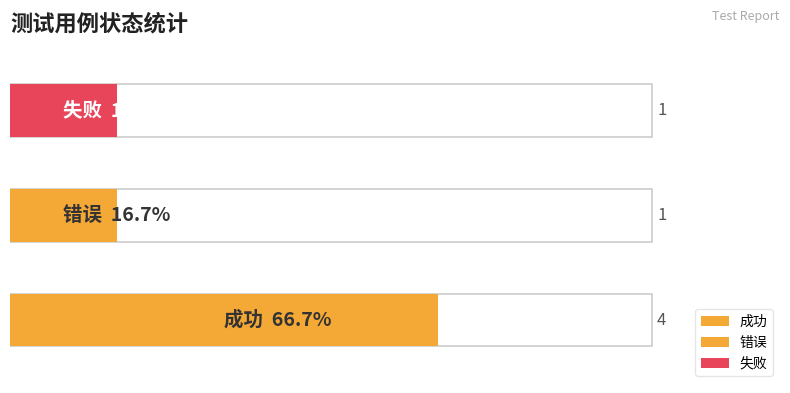

What is the difference between the maximum and minimum values?

3